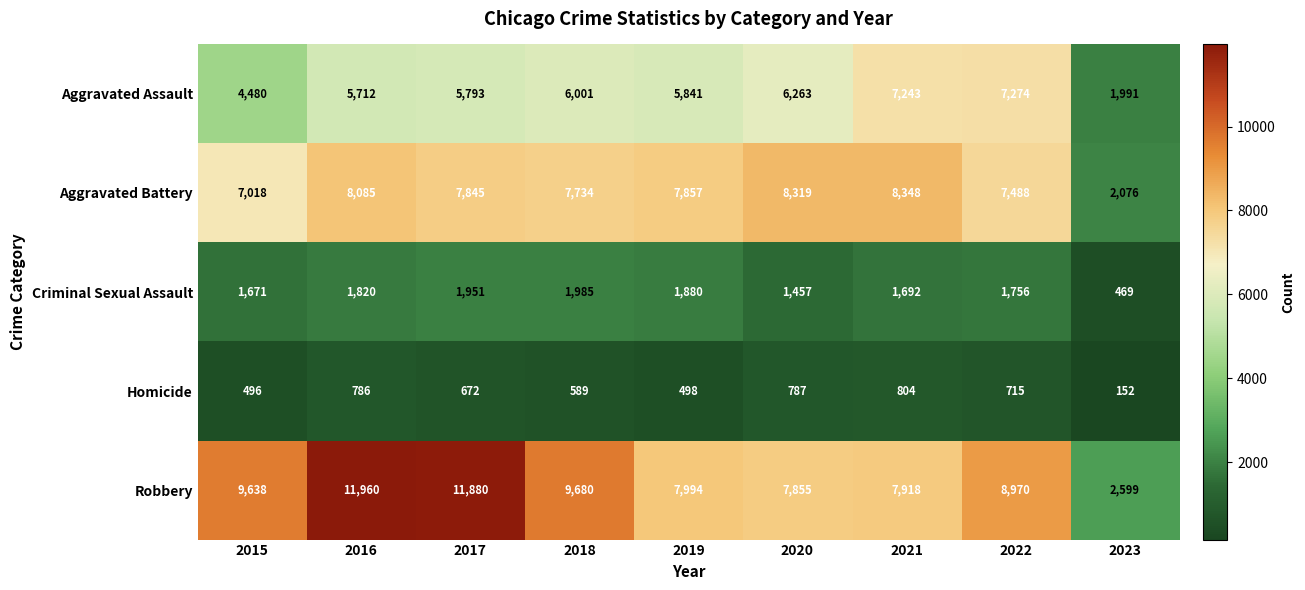

The value of Aggravated Assault at 2018 is 6001. True or false?

True